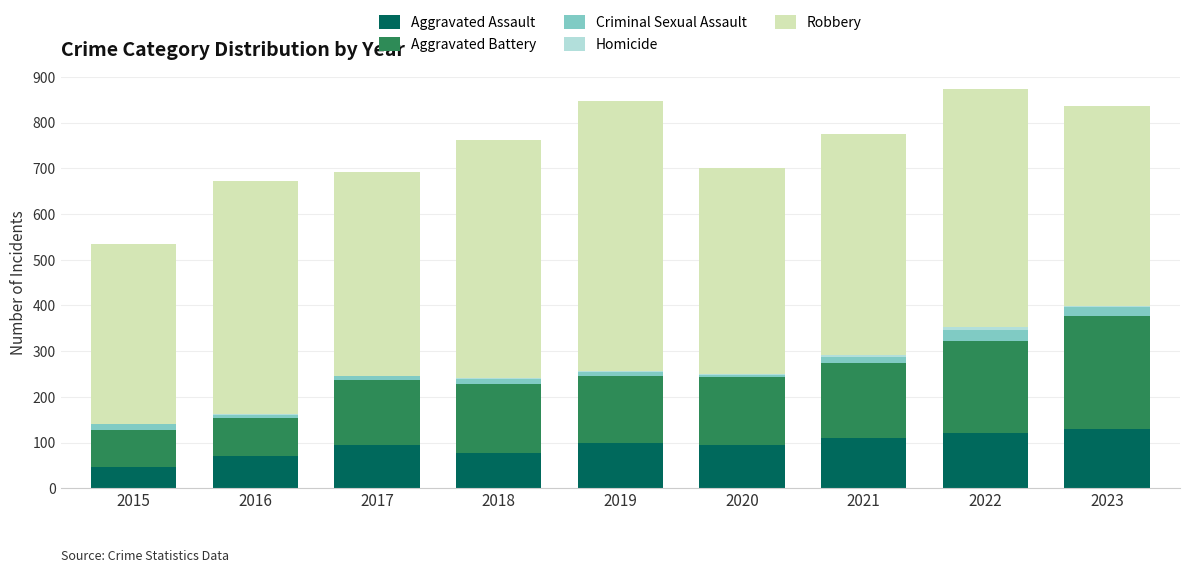

How many series are shown in this chart?

5